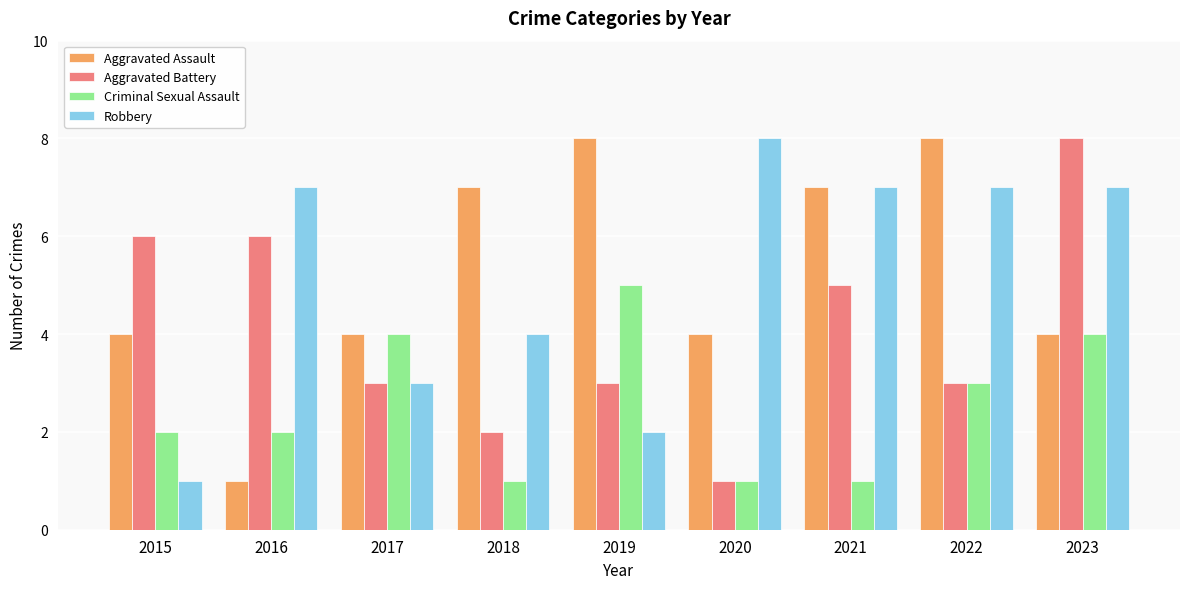

Which series has the largest total across all categories?

Aggravated Assault